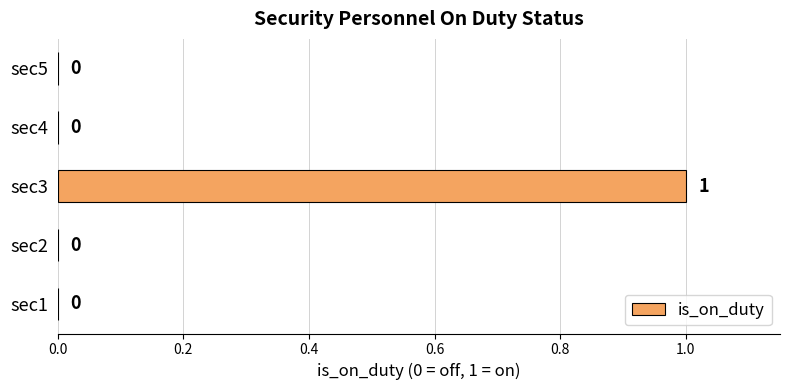

Which category has the highest value across all series?

sec3